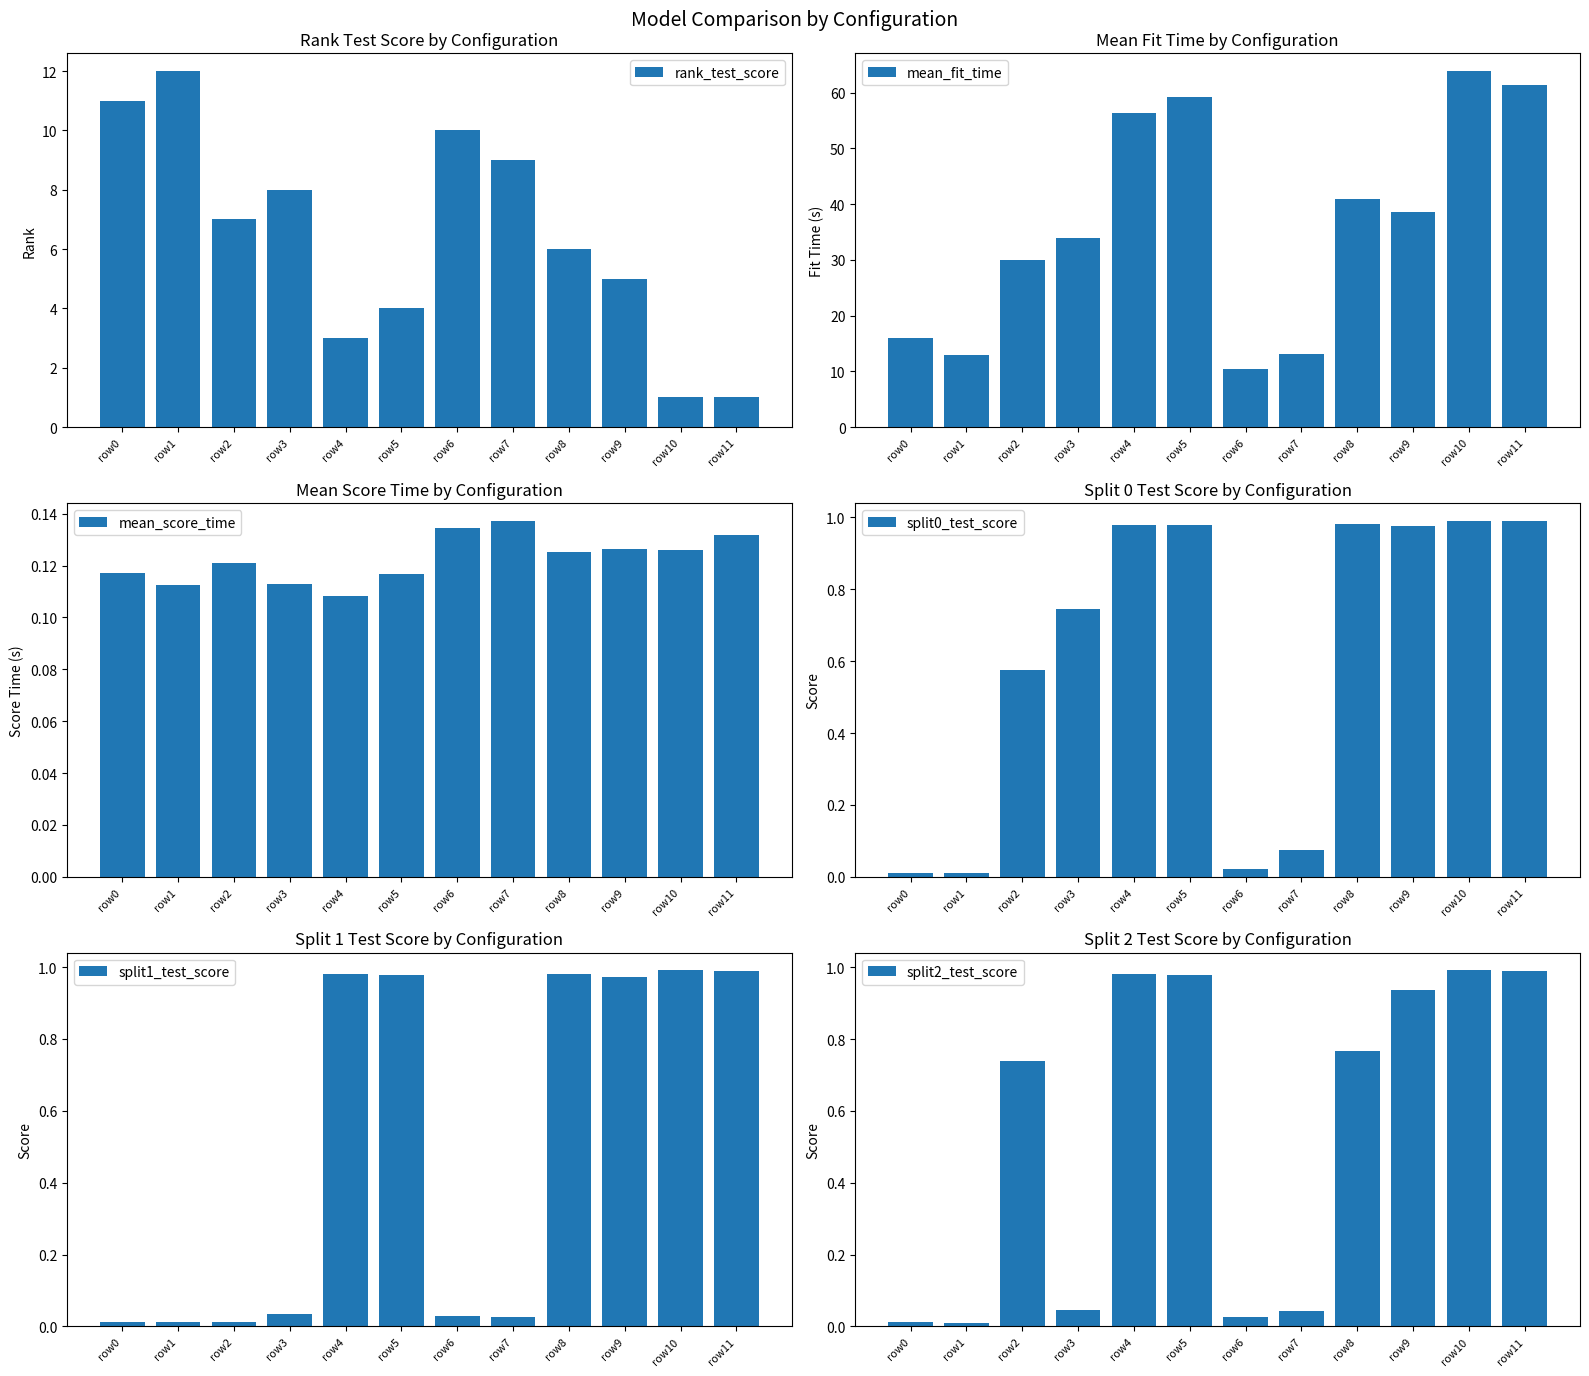

True or false: split2_test_score has a value of 0.0 at row7.

False